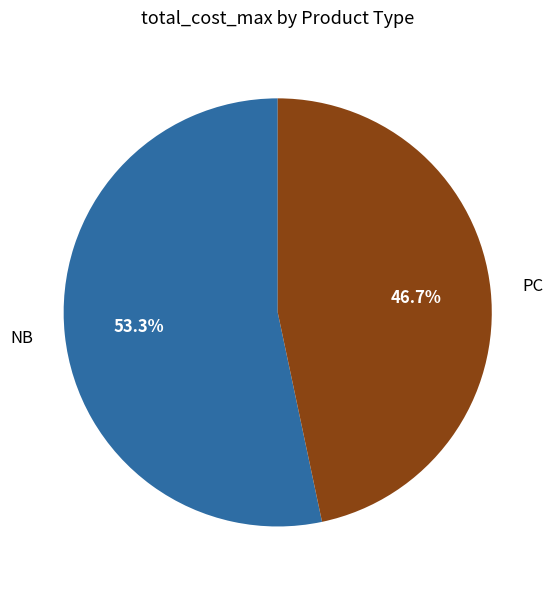

Combined, do PC and NB account for over 50%?

Yes